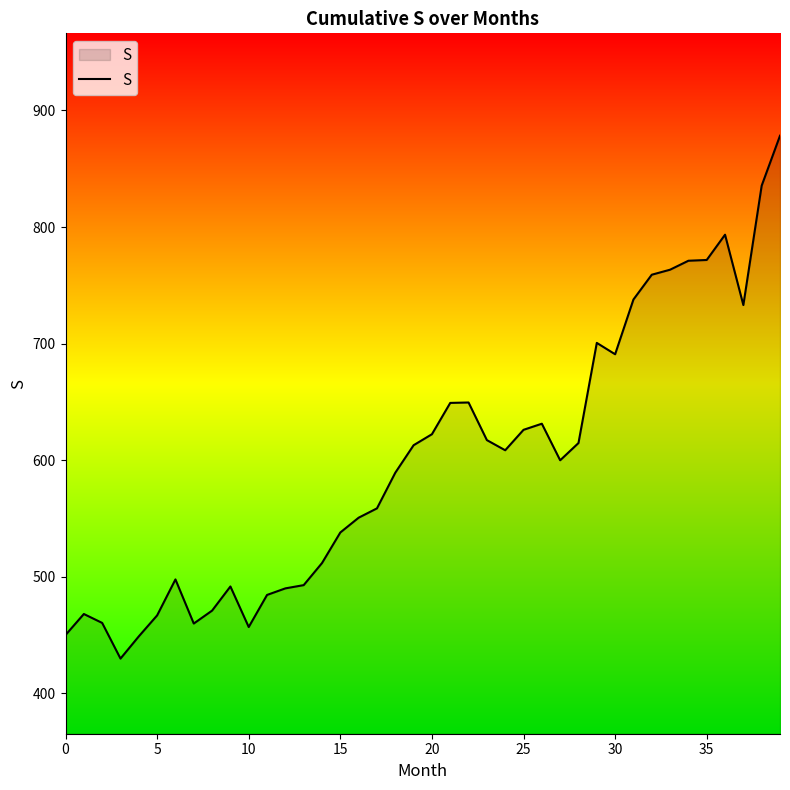

What is the difference between the maximum and minimum values?

448.6